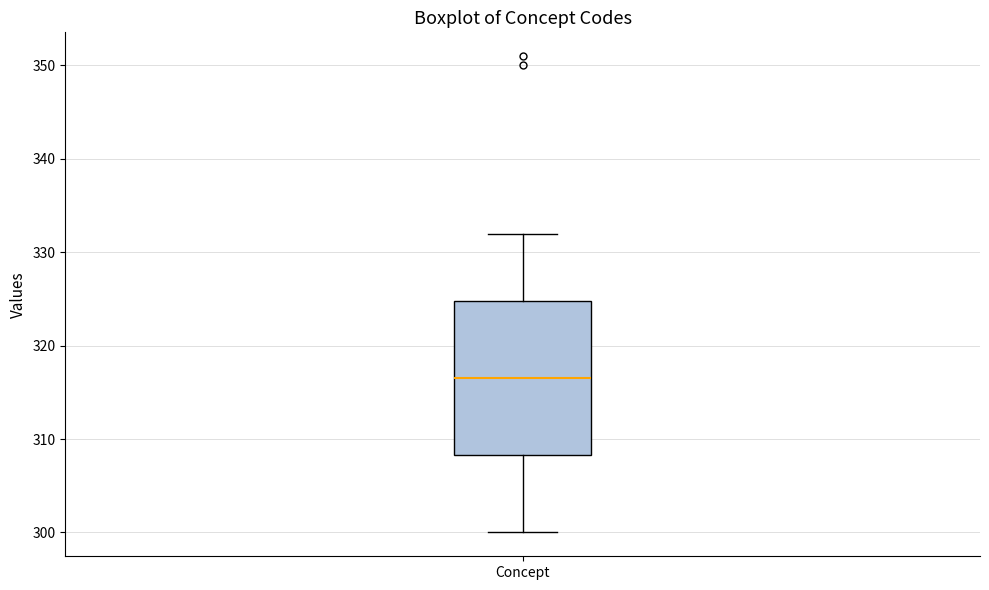

Transcribe this box plot: give where the median line is, the range the box spans, and where the two whiskers end, as read against the y-axis. The values are not printed on the chart, so give them approximately, as read against the axis.

median 317, box 308 to 325, whiskers 300 to 332